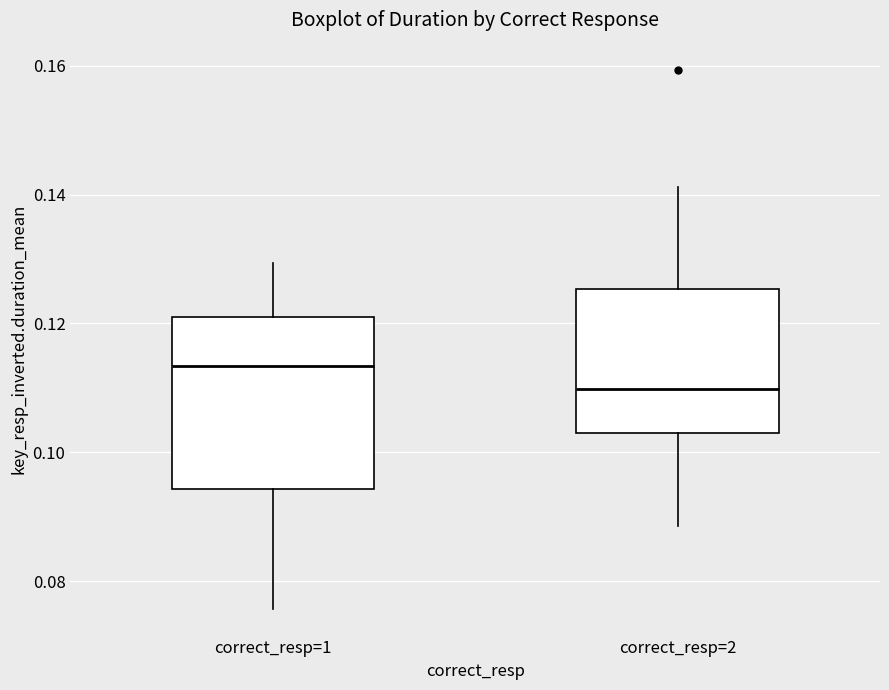

Which box has the highest median line?

correct_resp=1